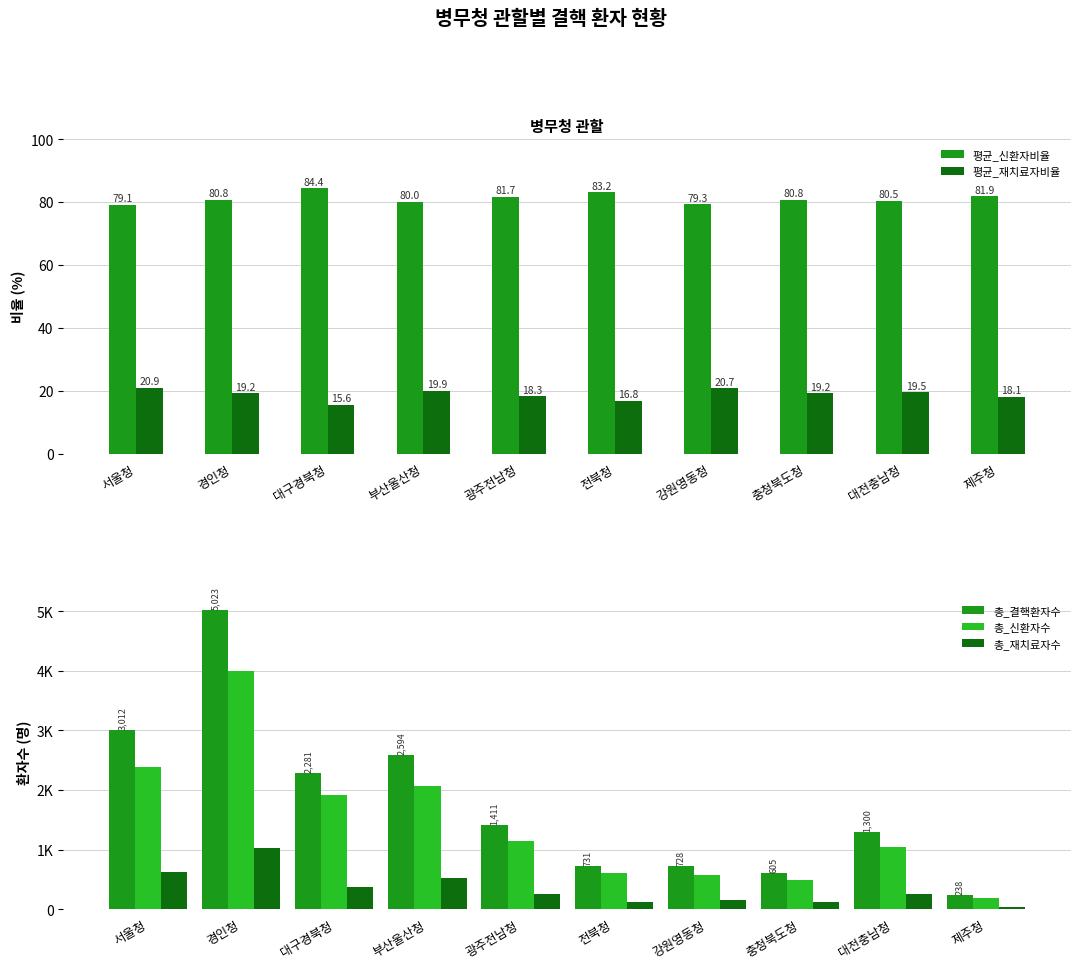

Reading left to right, what are all the values shown in this chart?

평균_신환자비율: 79.1	80.8	84.4	80.0	81.7	83.2	79.3	80.8	80.5	81.9
평균_재치료자비율: 20.9	19.2	15.6	19.9	18.3	16.8	20.7	19.2	19.5	18.1
총_결핵환자수: 3012.0	5023.0	2281.0	2594.0	1411.0	731.0	728.0	605.0	1300.0	238.0
총_신환자수: 2383.0	3992.0	1910.0	2068.0	1150.0	608.0	577.0	489.0	1040.0	195.0
총_재치료자수: 629.0	1031.0	371.0	526.0	261.0	123.0	151.0	116.0	260.0	43.0